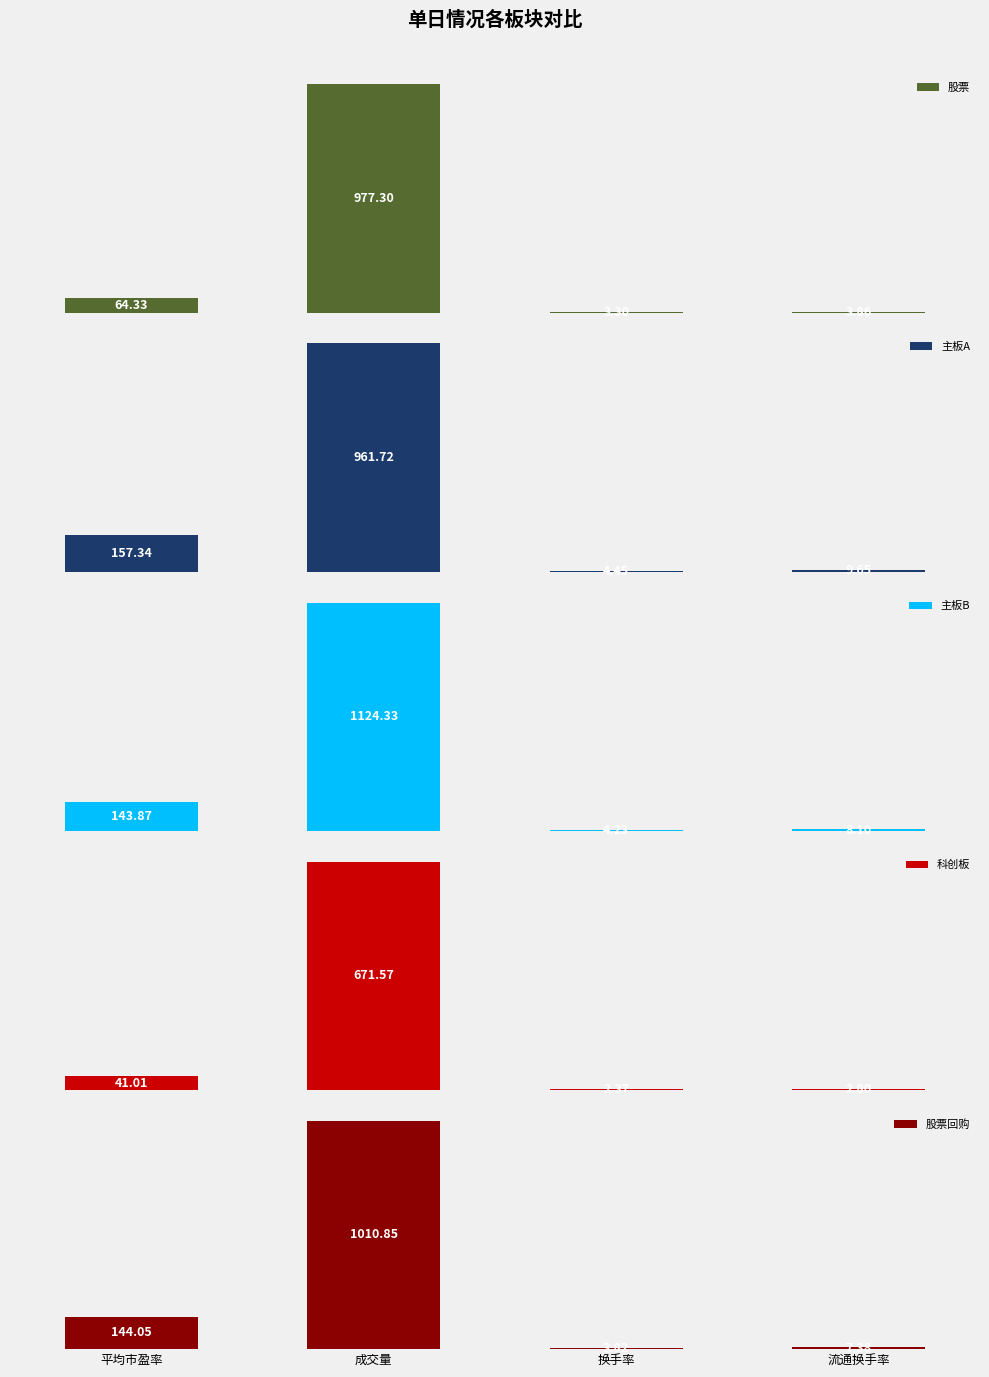

How many data points in 主板A are above 157?

2